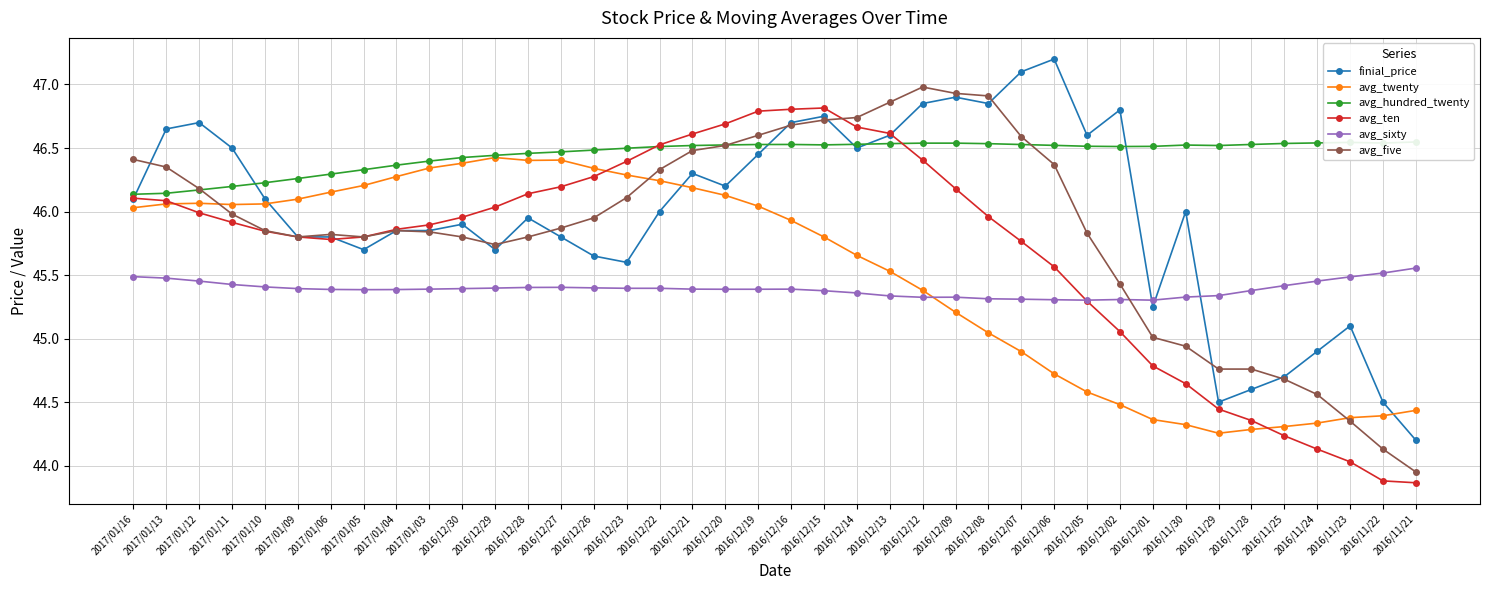

Reading right to left, what are all the values shown in this chart?

finial_price: 2016/11/21=44.2	2016/11/22=44.5	2016/11/23=45.1	2016/11/24=44.9	2016/11/25=44.7	2016/11/28=44.6	2016/11/29=44.5	2016/11/30=46.0	2016/12/01=45.2	2016/12/02=46.8	2016/12/05=46.6	2016/12/06=47.2	2016/12/07=47.1	2016/12/08=46.9	2016/12/09=46.9	2016/12/12=46.9	2016/12/13=46.6	2016/12/14=46.5	2016/12/15=46.8	2016/12/16=46.7	2016/12/19=46.5	2016/12/20=46.2	2016/12/21=46.3	2016/12/22=46.0	2016/12/23=45.6	2016/12/26=45.6	2016/12/27=45.8	2016/12/28=46.0	2016/12/29=45.7	2016/12/30=45.9	2017/01/03=45.9	2017/01/04=45.9	2017/01/05=45.7	2017/01/06=45.8	2017/01/09=45.8	2017/01/10=46.1	2017/01/11=46.5	2017/01/12=46.7	2017/01/13=46.6	2017/01/16=46.1
avg_twenty: 2016/11/21=44.4	2016/11/22=44.4	2016/11/23=44.4	2016/11/24=44.3	2016/11/25=44.3	2016/11/28=44.3	2016/11/29=44.3	2016/11/30=44.3	2016/12/01=44.4	2016/12/02=44.5	2016/12/05=44.6	2016/12/06=44.7	2016/12/07=44.9	2016/12/08=45.0	2016/12/09=45.2	2016/12/12=45.4	2016/12/13=45.5	2016/12/14=45.7	2016/12/15=45.8	2016/12/16=45.9	2016/12/19=46.0	2016/12/20=46.1	2016/12/21=46.2	2016/12/22=46.2	2016/12/23=46.3	2016/12/26=46.3	2016/12/27=46.4	2016/12/28=46.4	2016/12/29=46.4	2016/12/30=46.4	2017/01/03=46.3	2017/01/04=46.3	2017/01/05=46.2	2017/01/06=46.2	2017/01/09=46.1	2017/01/10=46.1	2017/01/11=46.1	2017/01/12=46.1	2017/01/13=46.1	2017/01/16=46.0
avg_hundred_twenty: 2016/11/21=46.5	2016/11/22=46.5	2016/11/23=46.5	2016/11/24=46.5	2016/11/25=46.5	2016/11/28=46.5	2016/11/29=46.5	2016/11/30=46.5	2016/12/01=46.5	2016/12/02=46.5	2016/12/05=46.5	2016/12/06=46.5	2016/12/07=46.5	2016/12/08=46.5	2016/12/09=46.5	2016/12/12=46.5	2016/12/13=46.5	2016/12/14=46.5	2016/12/15=46.5	2016/12/16=46.5	2016/12/19=46.5	2016/12/20=46.5	2016/12/21=46.5	2016/12/22=46.5	2016/12/23=46.5	2016/12/26=46.5	2016/12/27=46.5	2016/12/28=46.5	2016/12/29=46.4	2016/12/30=46.4	2017/01/03=46.4	2017/01/04=46.4	2017/01/05=46.3	2017/01/06=46.3	2017/01/09=46.3	2017/01/10=46.2	2017/01/11=46.2	2017/01/12=46.2	2017/01/13=46.1	2017/01/16=46.1
avg_ten: 2016/11/21=43.9	2016/11/22=43.9	2016/11/23=44.0	2016/11/24=44.1	2016/11/25=44.2	2016/11/28=44.4	2016/11/29=44.4	2016/11/30=44.6	2016/12/01=44.8	2016/12/02=45.1	2016/12/05=45.3	2016/12/06=45.6	2016/12/07=45.8	2016/12/08=46.0	2016/12/09=46.2	2016/12/12=46.4	2016/12/13=46.6	2016/12/14=46.7	2016/12/15=46.8	2016/12/16=46.8	2016/12/19=46.8	2016/12/20=46.7	2016/12/21=46.6	2016/12/22=46.5	2016/12/23=46.4	2016/12/26=46.3	2016/12/27=46.2	2016/12/28=46.1	2016/12/29=46.0	2016/12/30=46.0	2017/01/03=45.9	2017/01/04=45.9	2017/01/05=45.8	2017/01/06=45.8	2017/01/09=45.8	2017/01/10=45.8	2017/01/11=45.9	2017/01/12=46.0	2017/01/13=46.1	2017/01/16=46.1
avg_sixty: 2016/11/21=45.6	2016/11/22=45.5	2016/11/23=45.5	2016/11/24=45.5	2016/11/25=45.4	2016/11/28=45.4	2016/11/29=45.3	2016/11/30=45.3	2016/12/01=45.3	2016/12/02=45.3	2016/12/05=45.3	2016/12/06=45.3	2016/12/07=45.3	2016/12/08=45.3	2016/12/09=45.3	2016/12/12=45.3	2016/12/13=45.3	2016/12/14=45.4	2016/12/15=45.4	2016/12/16=45.4	2016/12/19=45.4	2016/12/20=45.4	2016/12/21=45.4	2016/12/22=45.4	2016/12/23=45.4	2016/12/26=45.4	2016/12/27=45.4	2016/12/28=45.4	2016/12/29=45.4	2016/12/30=45.4	2017/01/03=45.4	2017/01/04=45.4	2017/01/05=45.4	2017/01/06=45.4	2017/01/09=45.4	2017/01/10=45.4	2017/01/11=45.4	2017/01/12=45.5	2017/01/13=45.5	2017/01/16=45.5
avg_five: 2016/11/21=44.0	2016/11/22=44.1	2016/11/23=44.4	2016/11/24=44.6	2016/11/25=44.7	2016/11/28=44.8	2016/11/29=44.8	2016/11/30=44.9	2016/12/01=45.0	2016/12/02=45.4	2016/12/05=45.8	2016/12/06=46.4	2016/12/07=46.6	2016/12/08=46.9	2016/12/09=46.9	2016/12/12=47.0	2016/12/13=46.9	2016/12/14=46.7	2016/12/15=46.7	2016/12/16=46.7	2016/12/19=46.6	2016/12/20=46.5	2016/12/21=46.5	2016/12/22=46.3	2016/12/23=46.1	2016/12/26=46.0	2016/12/27=45.9	2016/12/28=45.8	2016/12/29=45.7	2016/12/30=45.8	2017/01/03=45.8	2017/01/04=45.9	2017/01/05=45.8	2017/01/06=45.8	2017/01/09=45.8	2017/01/10=45.9	2017/01/11=46.0	2017/01/12=46.2	2017/01/13=46.4	2017/01/16=46.4